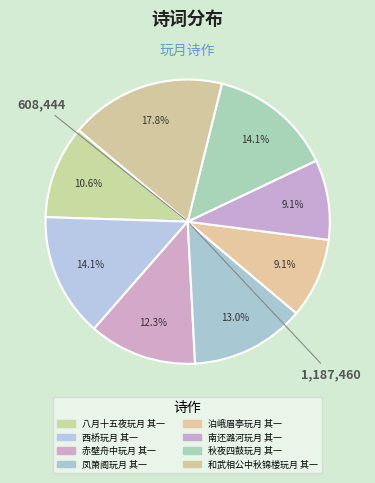

How many segments does this pie chart have?

8